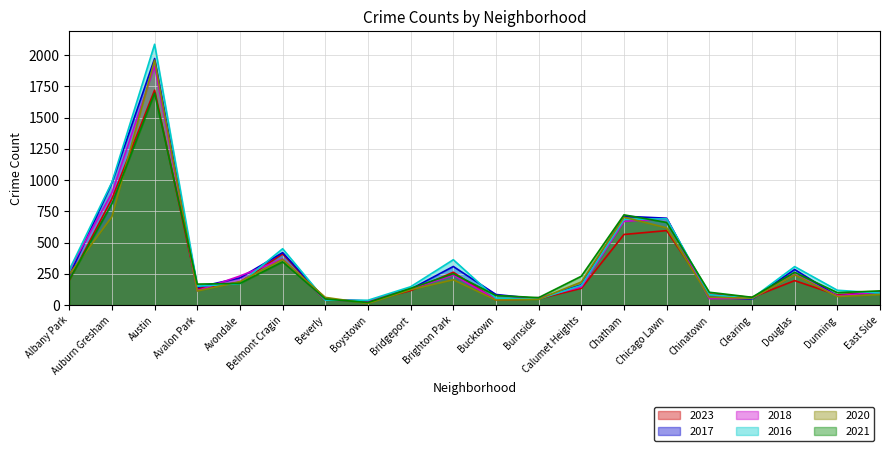

True or false: 2021 and 2023 cross at least once.

True